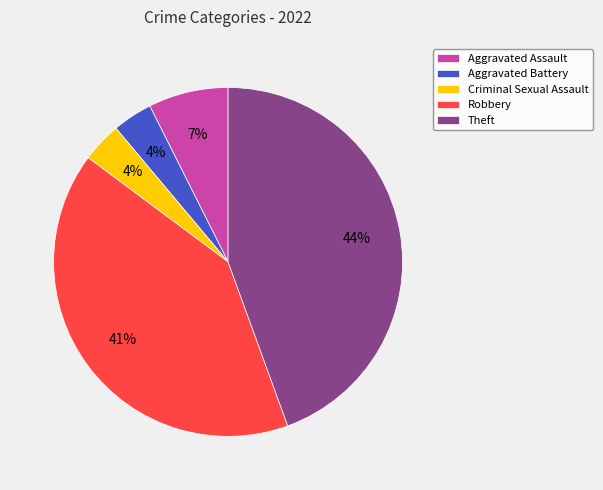

Is it true that Aggravated Assault is 7% of the pie?

True